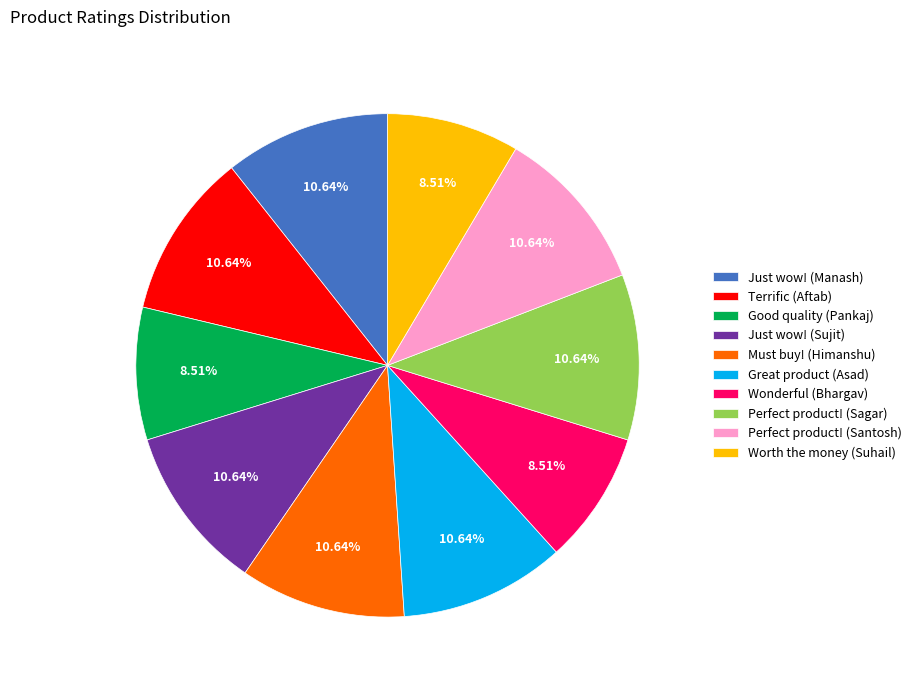

What is the ratio of the value at Worth the money (Suhail) to the value at Terrific (Aftab)?

0.8